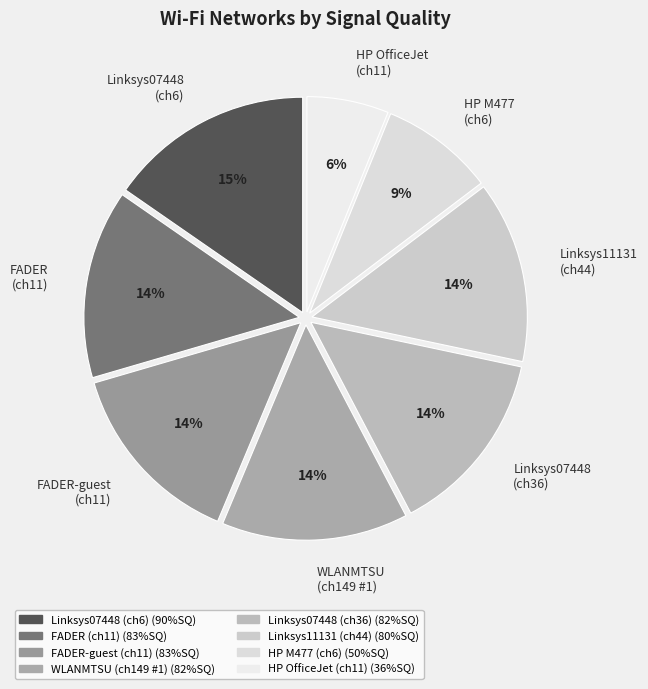

Approximately how many times larger is the value at Linksys07448 (ch6) compared to FADER (ch11)?

1.1